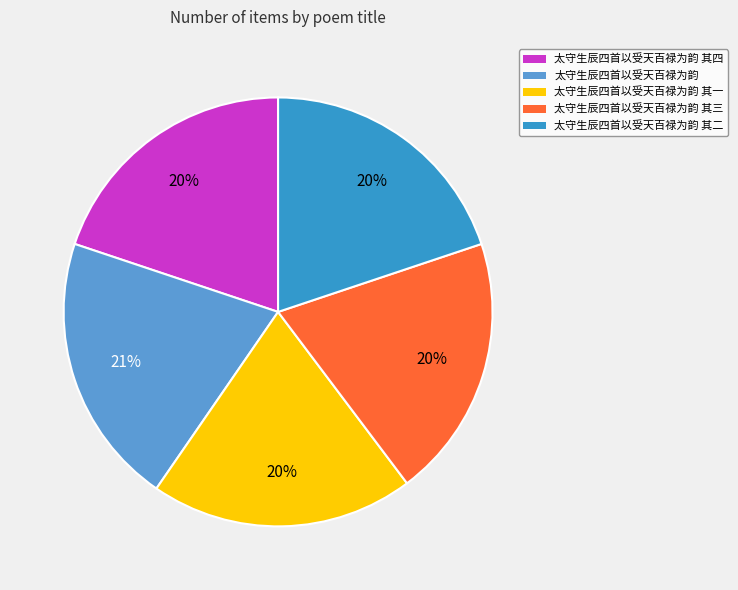

Does any single category account for the majority?

No